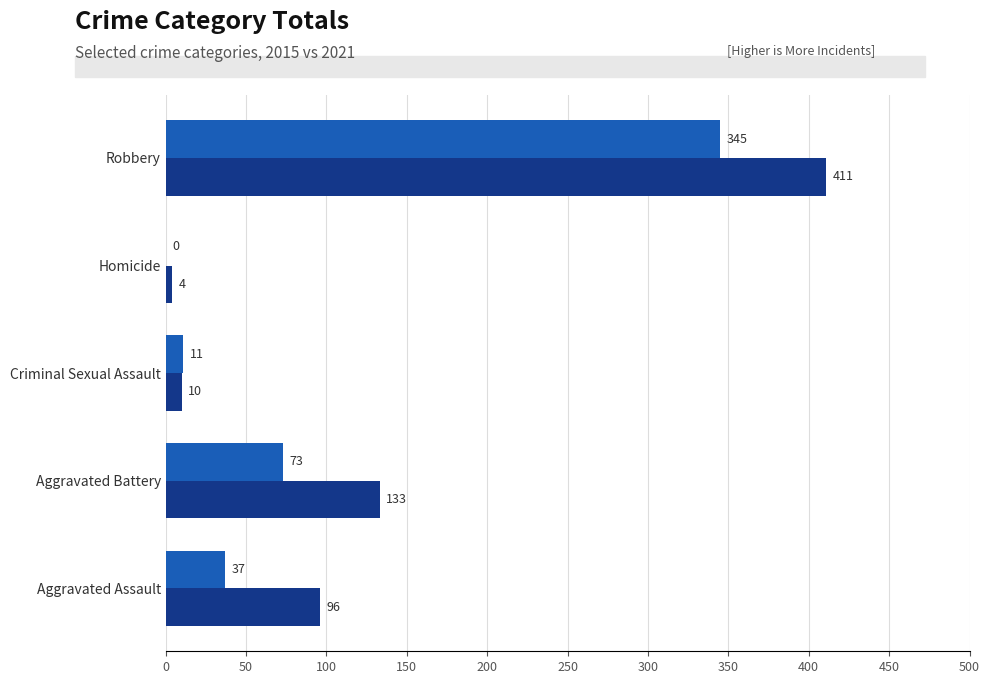

What is the total value across all series at Homicide?

4